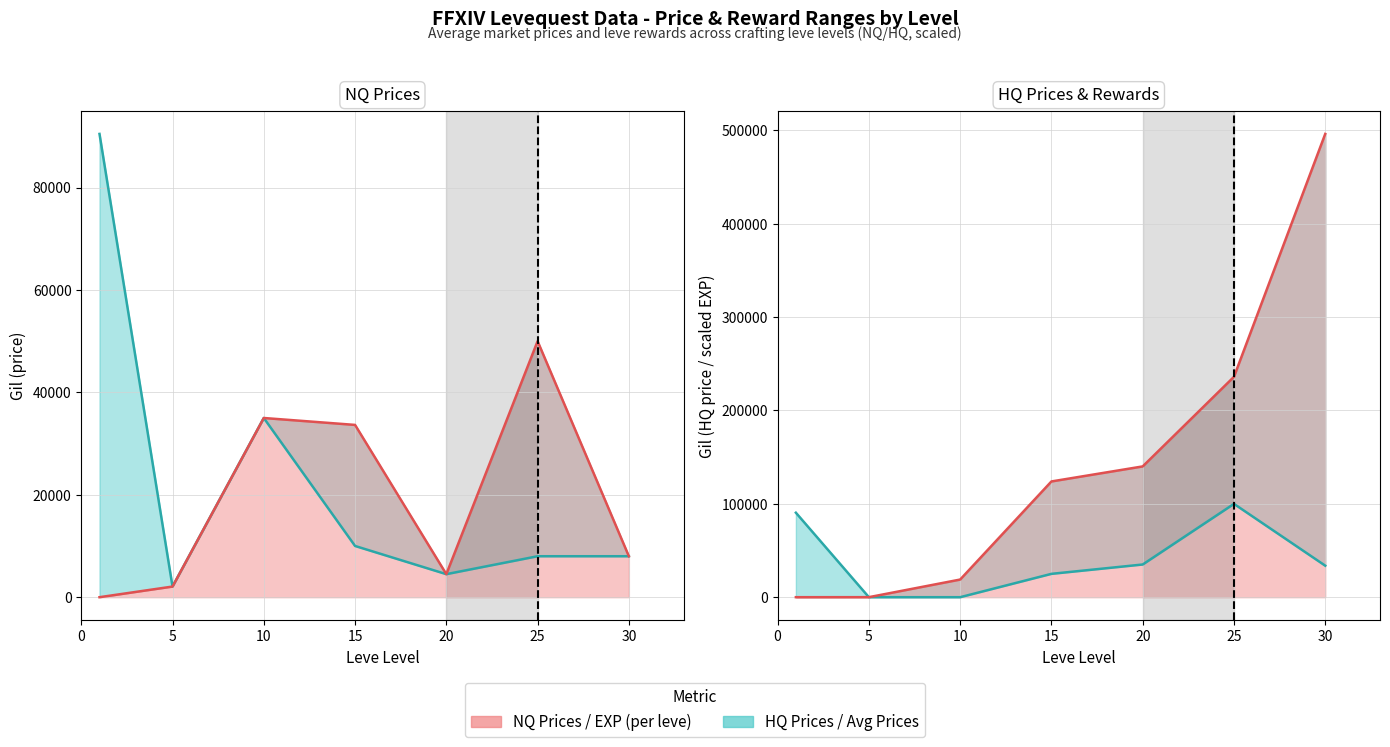

The currentAveragePriceNQ series shows 844.3 at 5. True or false?

False